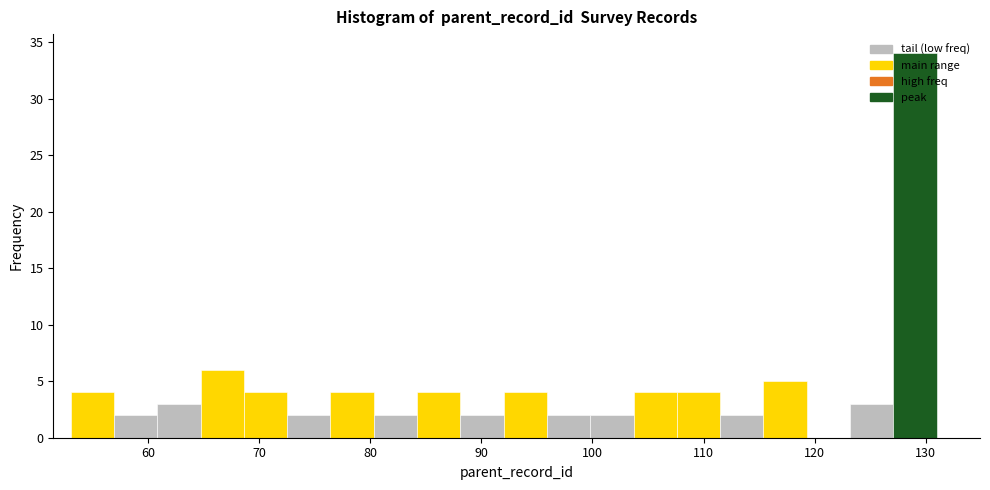

Read against the x-axis, roughly where is the centre of the tallest bar?

129